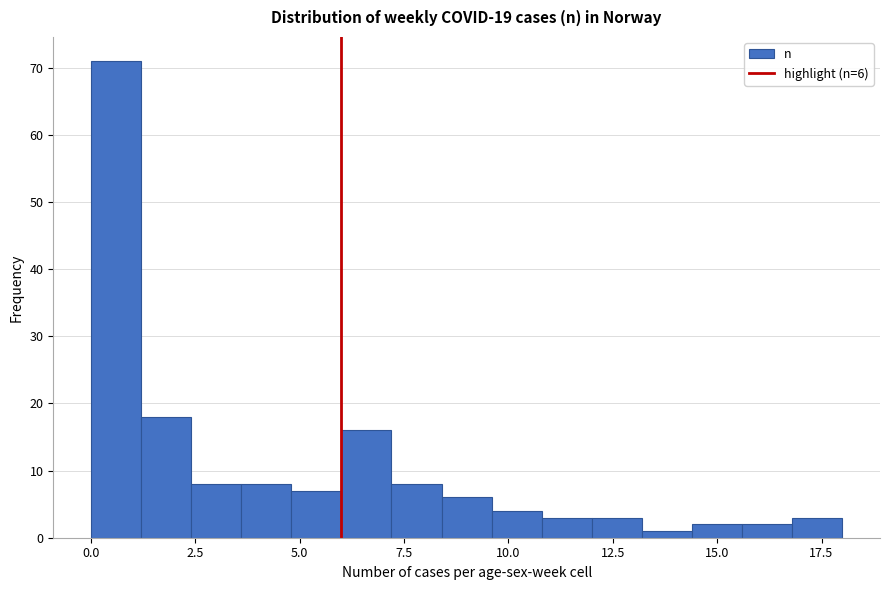

Read against the x-axis, roughly where is the centre of the tallest bar?

0.5